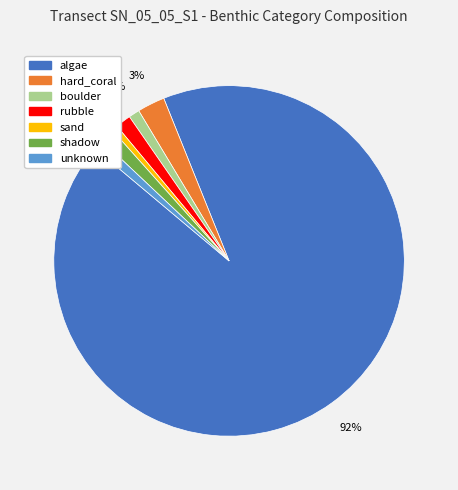

Rank the categories by value from lowest to highest.

sand, unknown, boulder, shadow, rubble, hard_coral, algae